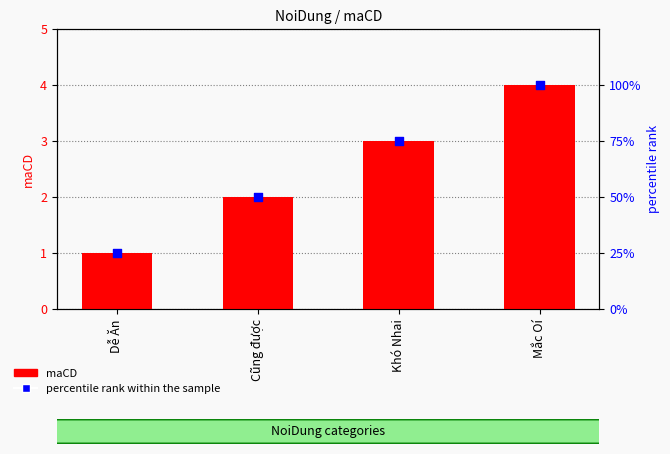

Is the value of maCD at Cũng được greater than the value of percentile rank within the sample at Mắc Oí?

No